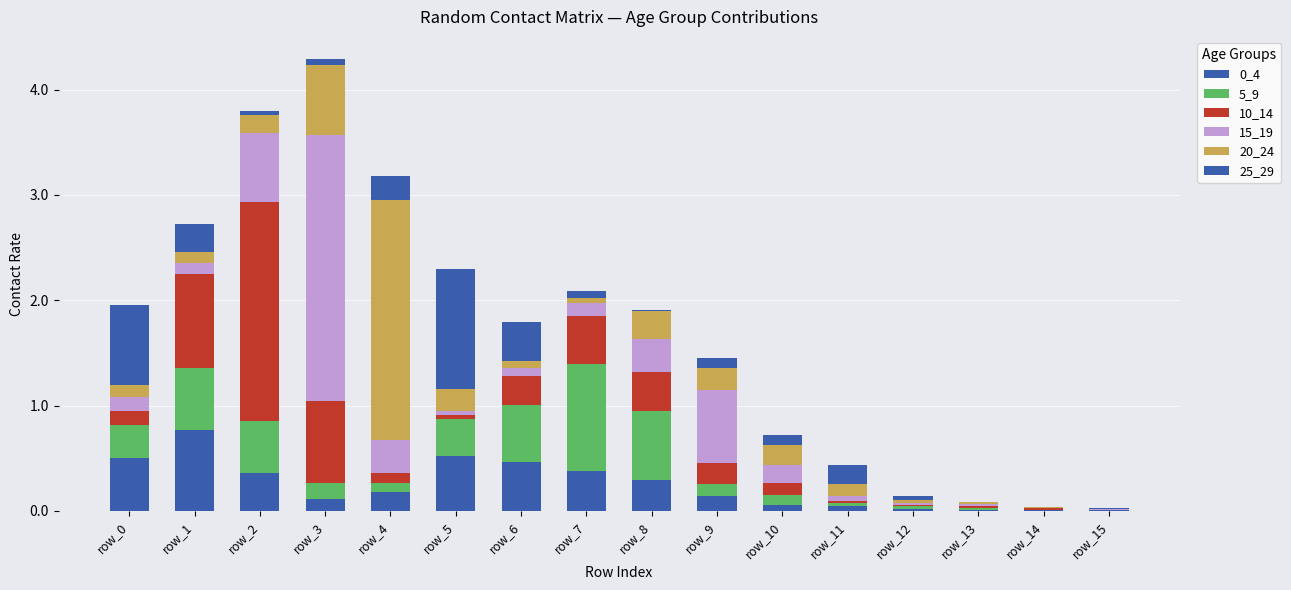

What are all the series names shown in the legend?

0_4, 5_9, 10_14, 15_19, 20_24, 25_29